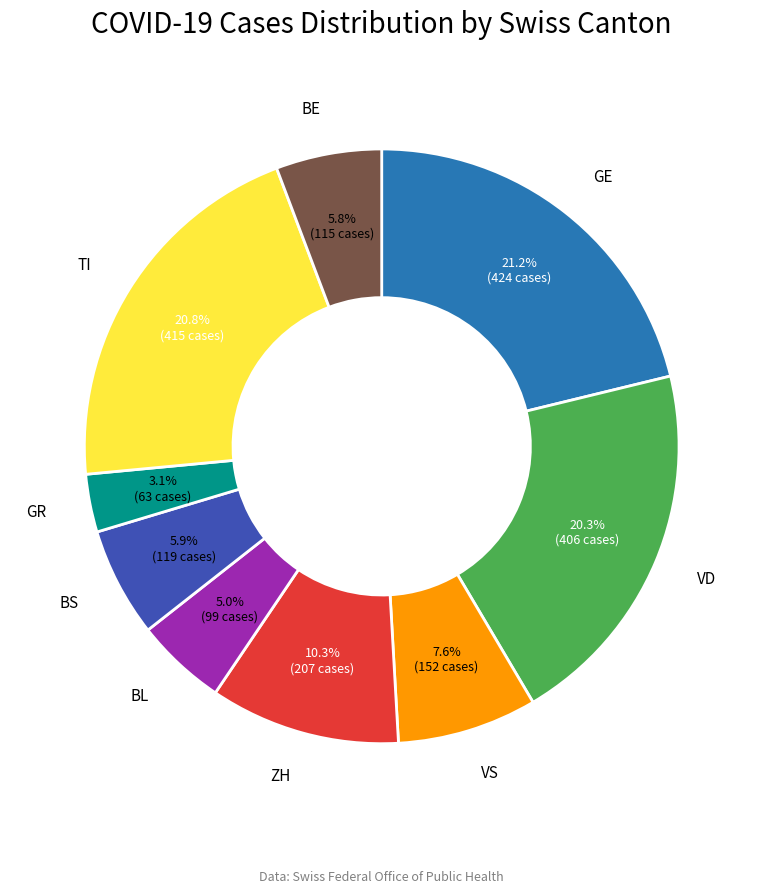

How many segments does this pie chart have?

9